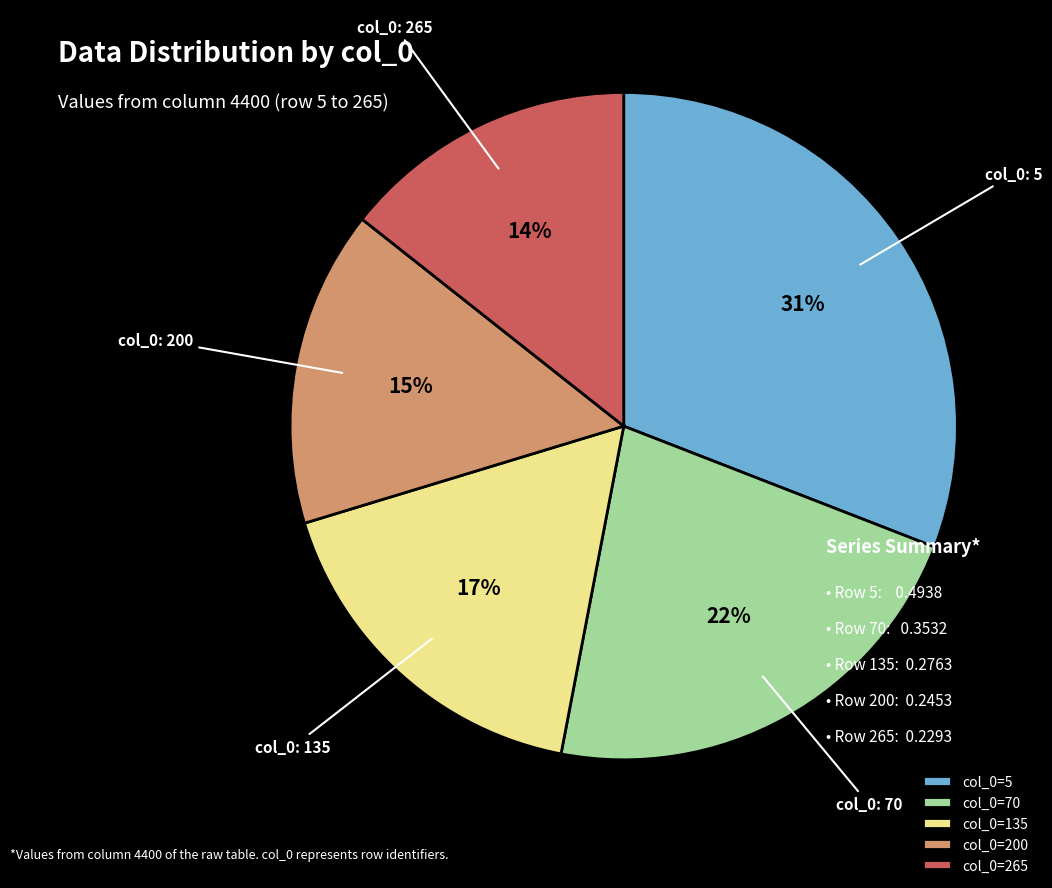

True or false: col_0=70 accounts for 22% of the total.

True